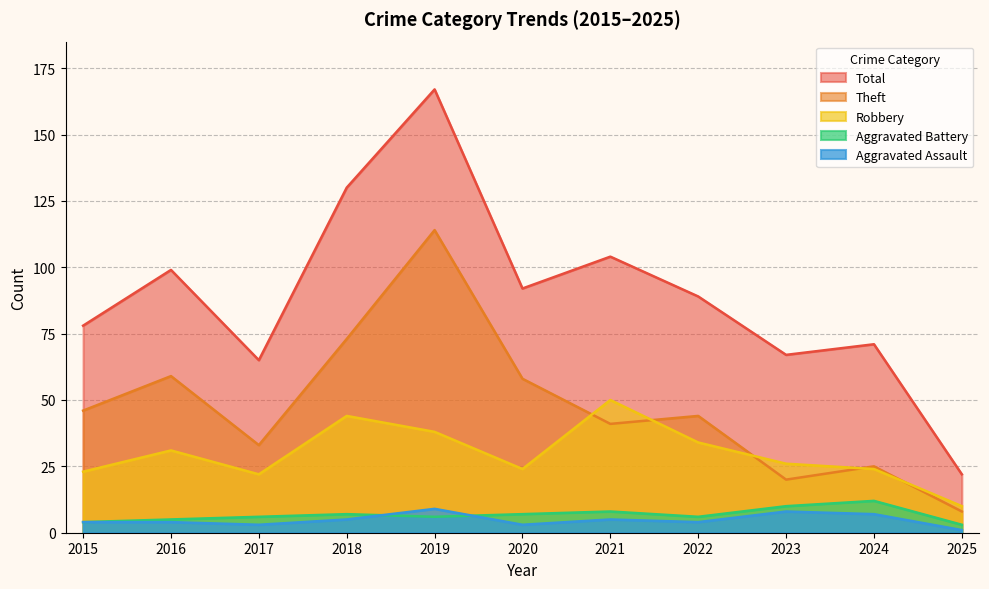

In Theft, how many points are lower than both neighbors (excluding endpoints)?

3